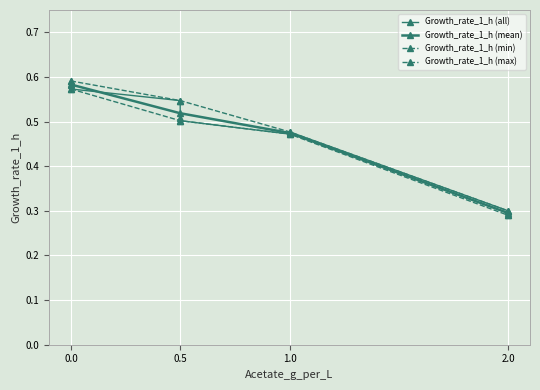

At which category does the data reach its first local peak?

1